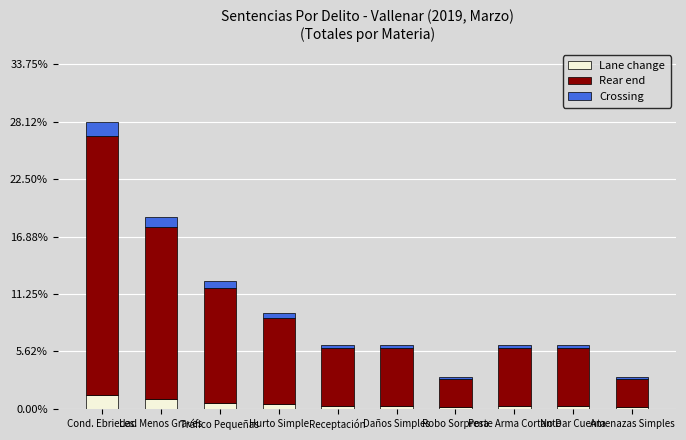

What is the maximum value for Lane change?

1.4